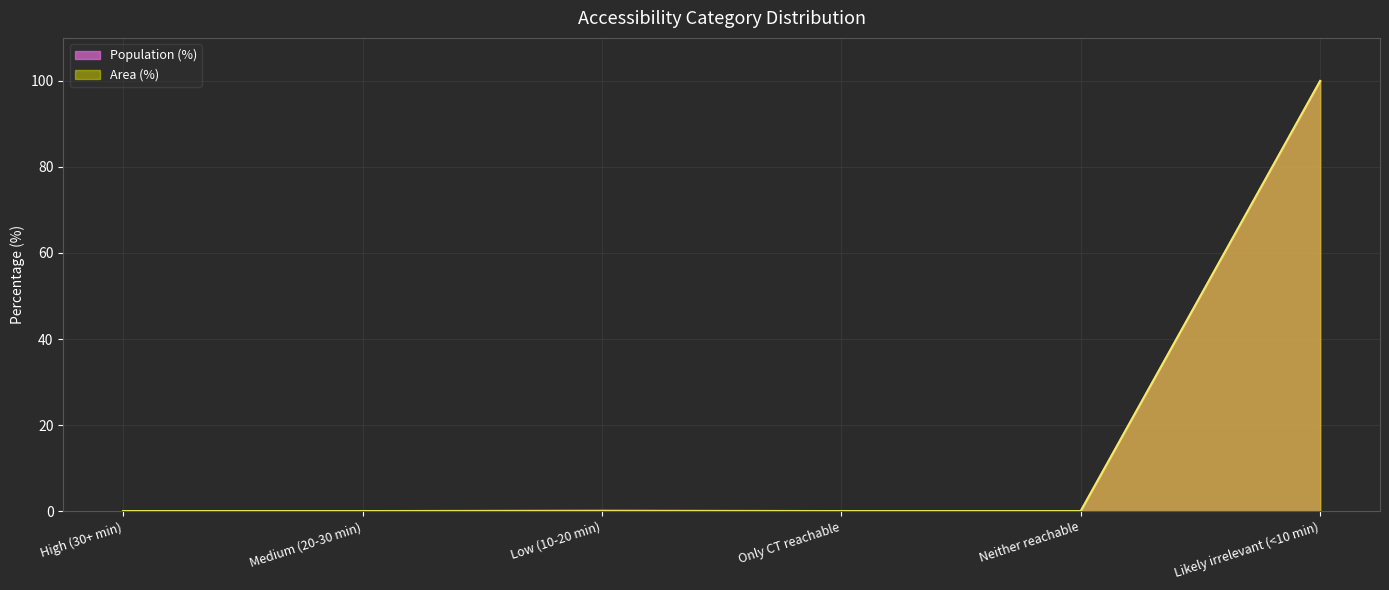

Which category has the highest value in the Area (%) series?

Likely irrelevant (<10 min)